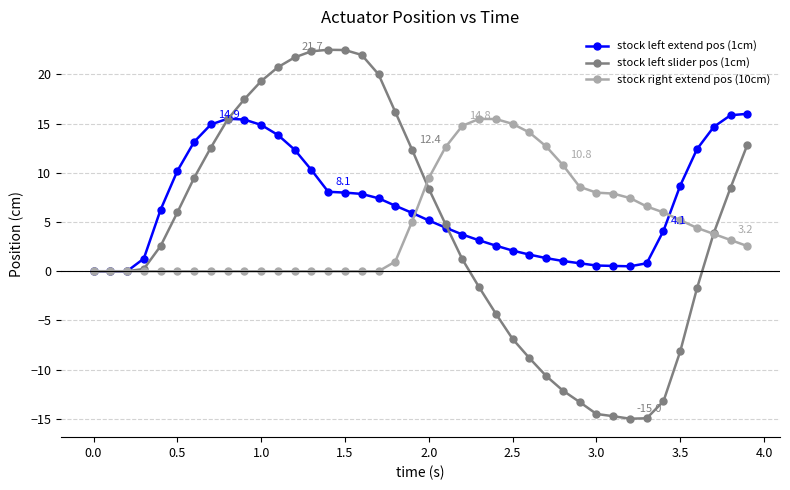

What is the greatest value displayed?

22.5